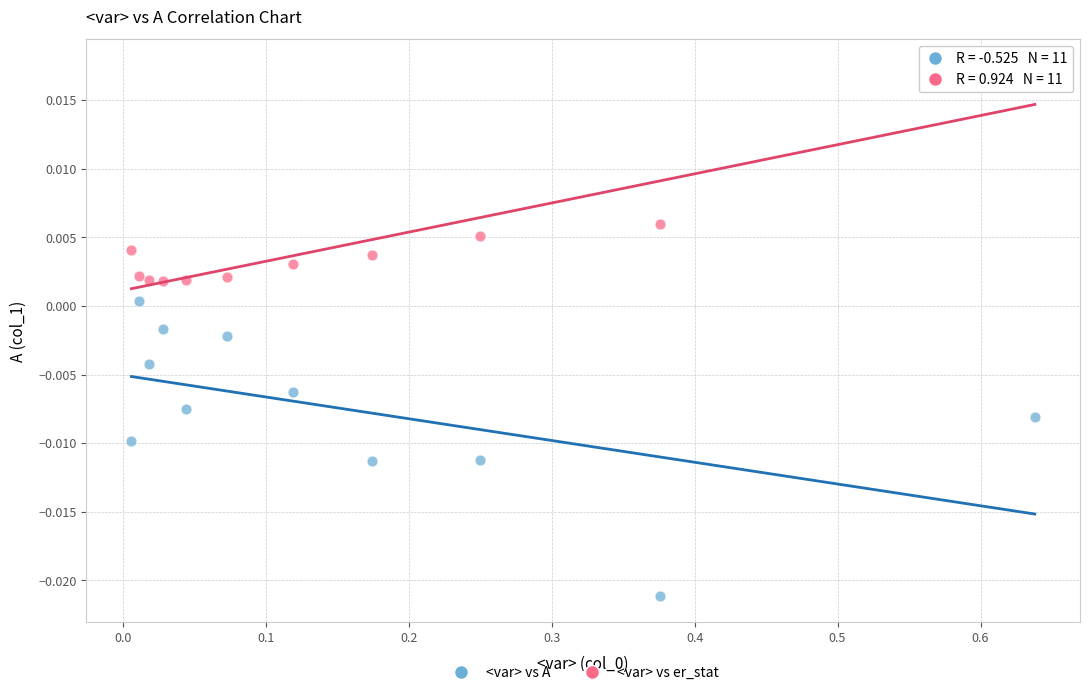

Which series has the widest spread of Y values?

<var> vs A